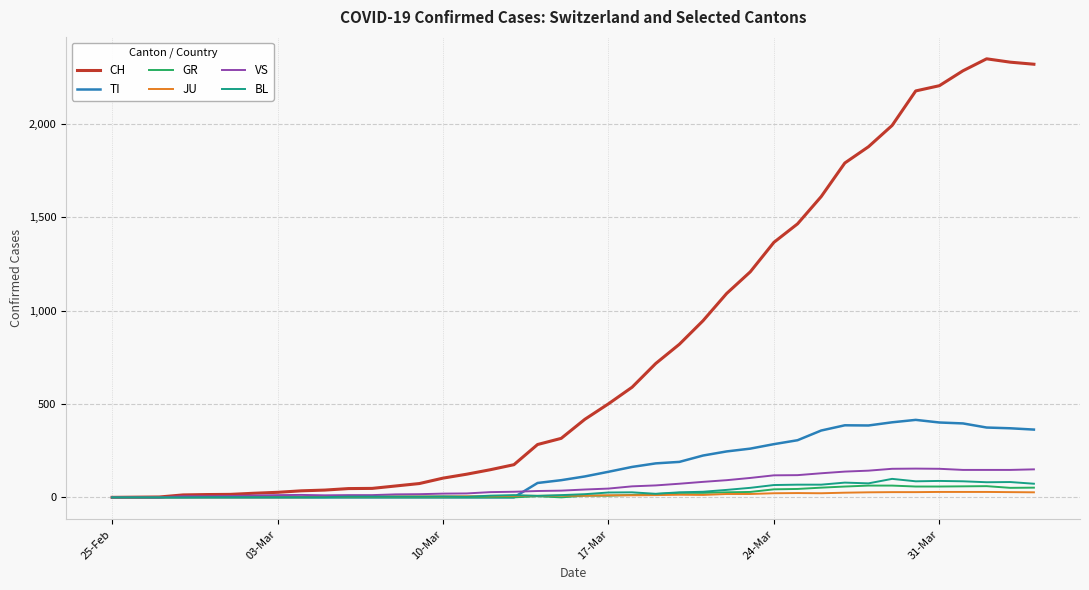

What is the greatest value displayed?

2349